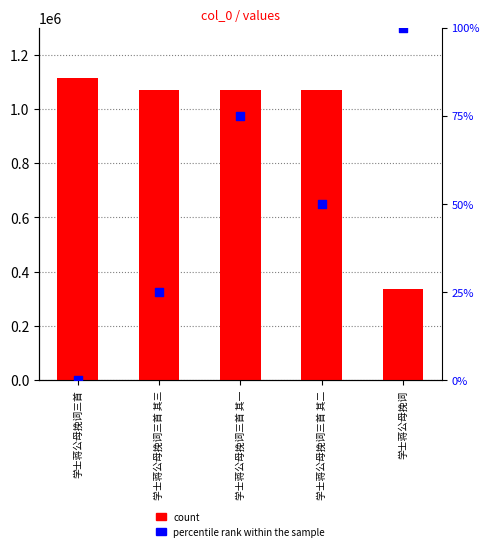

Which series contains the lowest Y value?

percentile rank within the sample